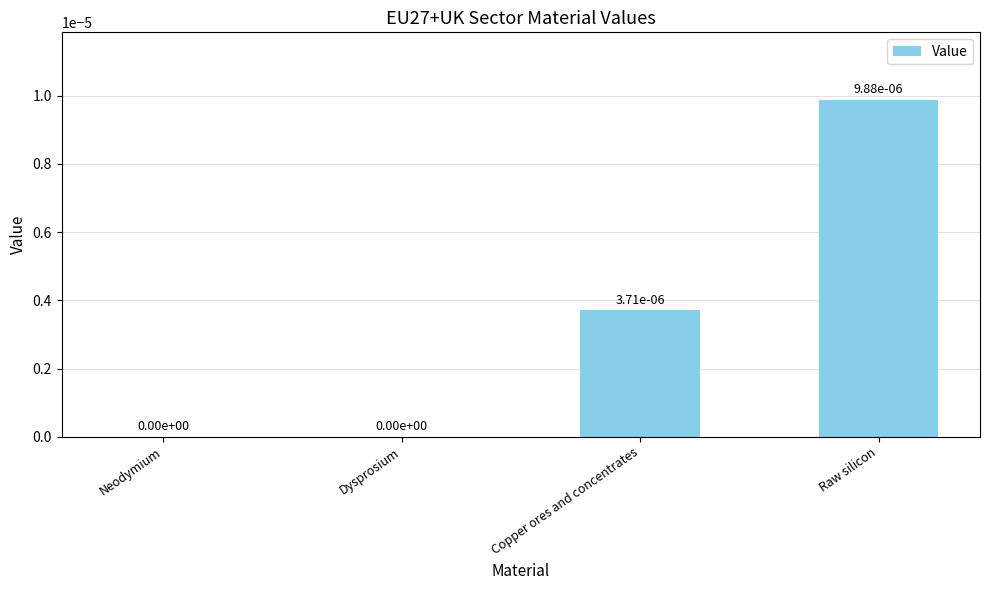

The value at Raw silicon is 0.0. True or false?

True